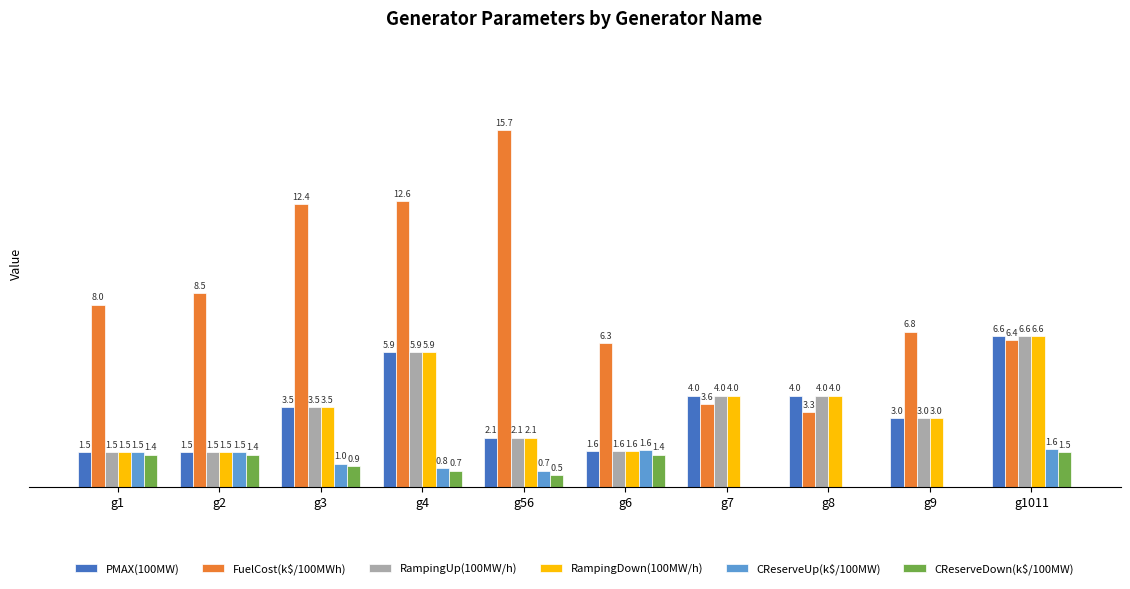

Where does the CReserveUp(k$/100MW) series first go above 1?

g1